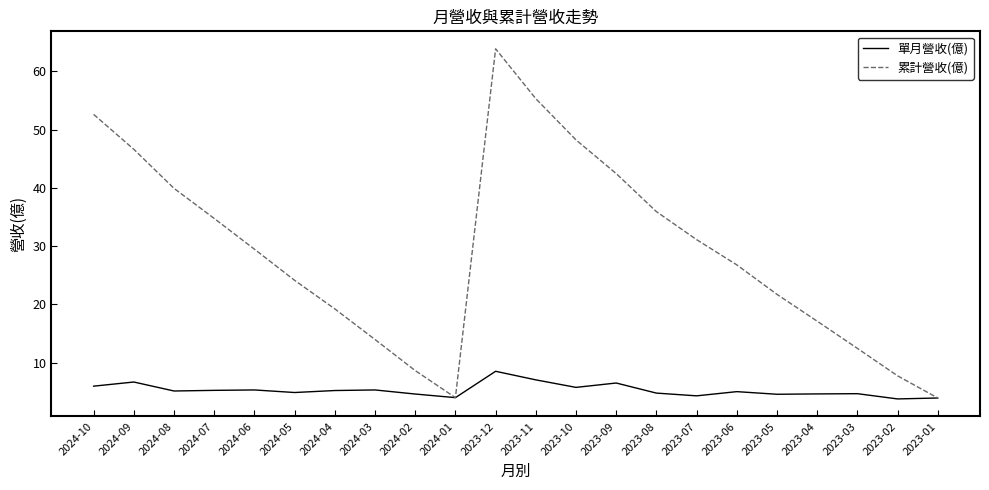

In 單月營收(億), how many points are lower than both neighbors (excluding endpoints)?

7